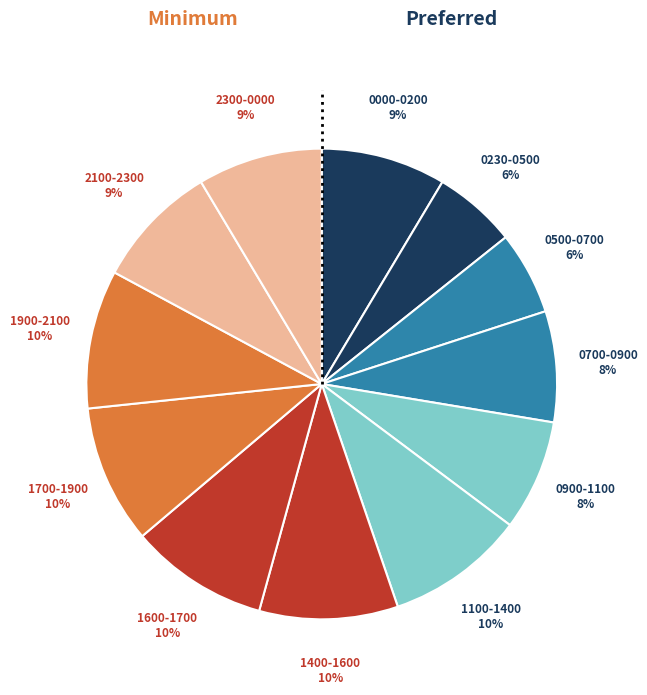

How many slices are in this pie chart?

12